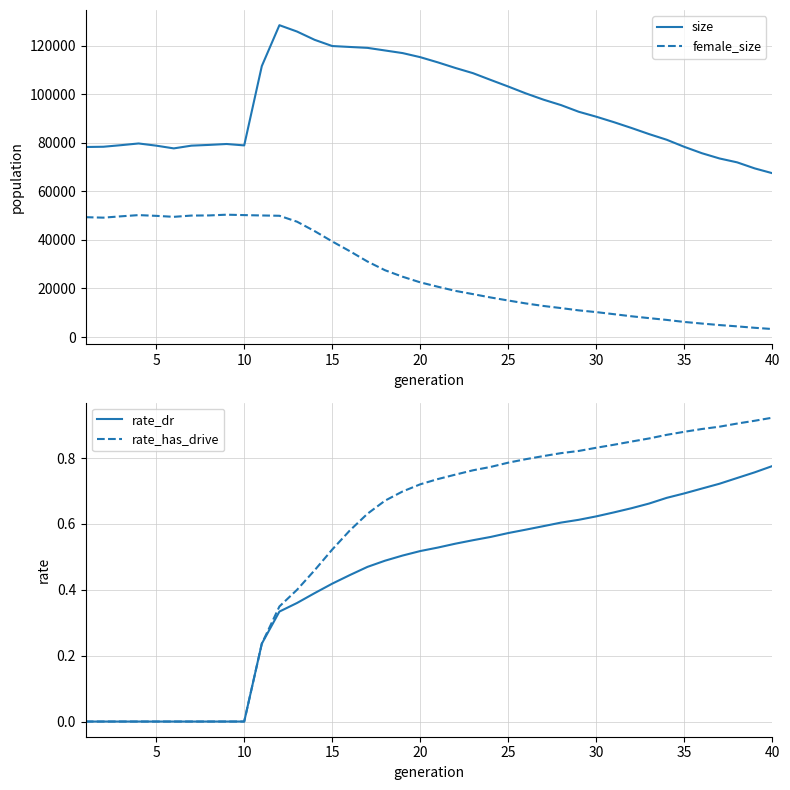

True or false: female_size and size cross at least once.

False